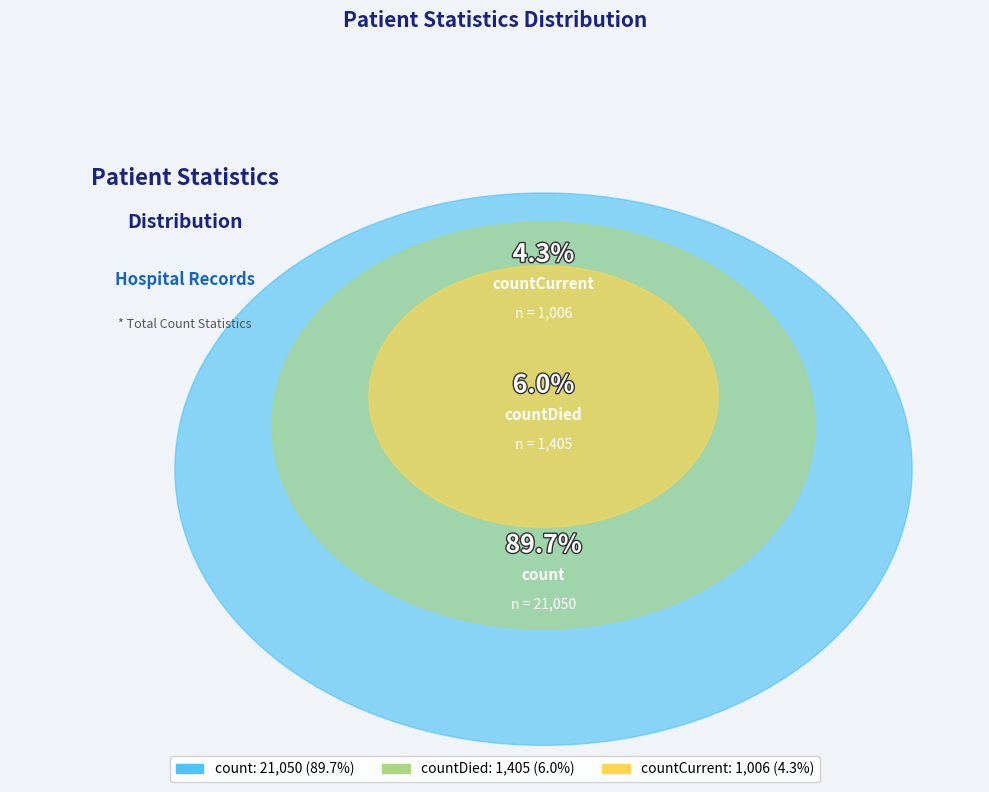

Is there any slice that represents more than half of the pie?

Yes